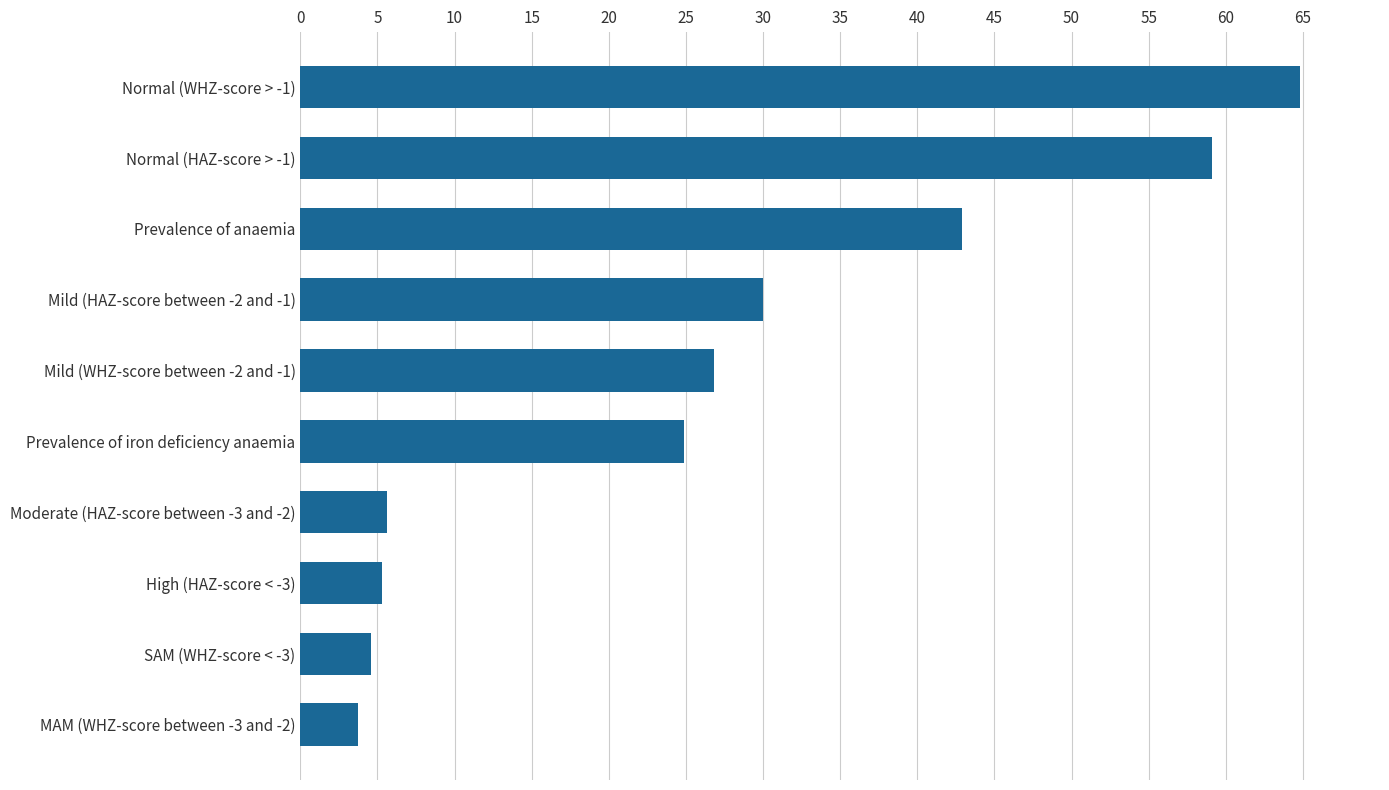

Is it true that the value at Prevalence of anaemia is 23.9?

False